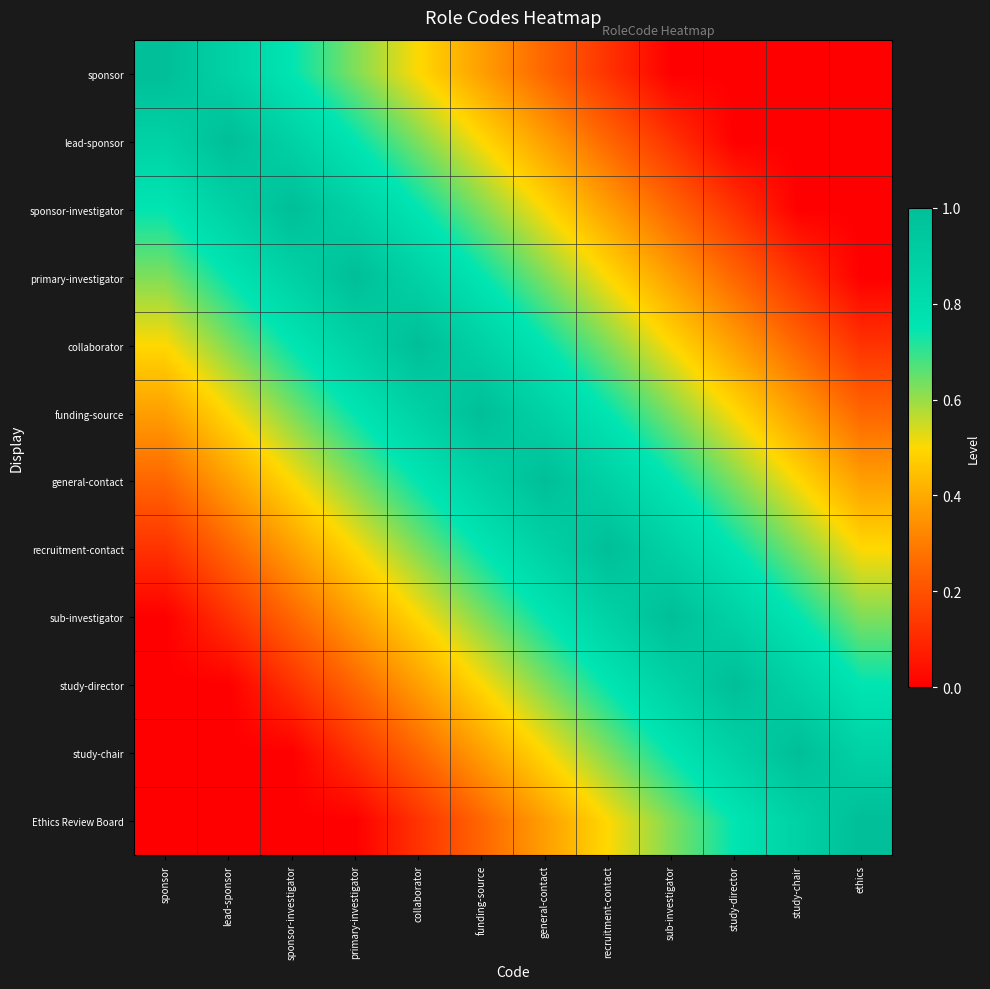

Between lead-sponsor and ethics, which series saw the biggest shift?

lead-sponsor